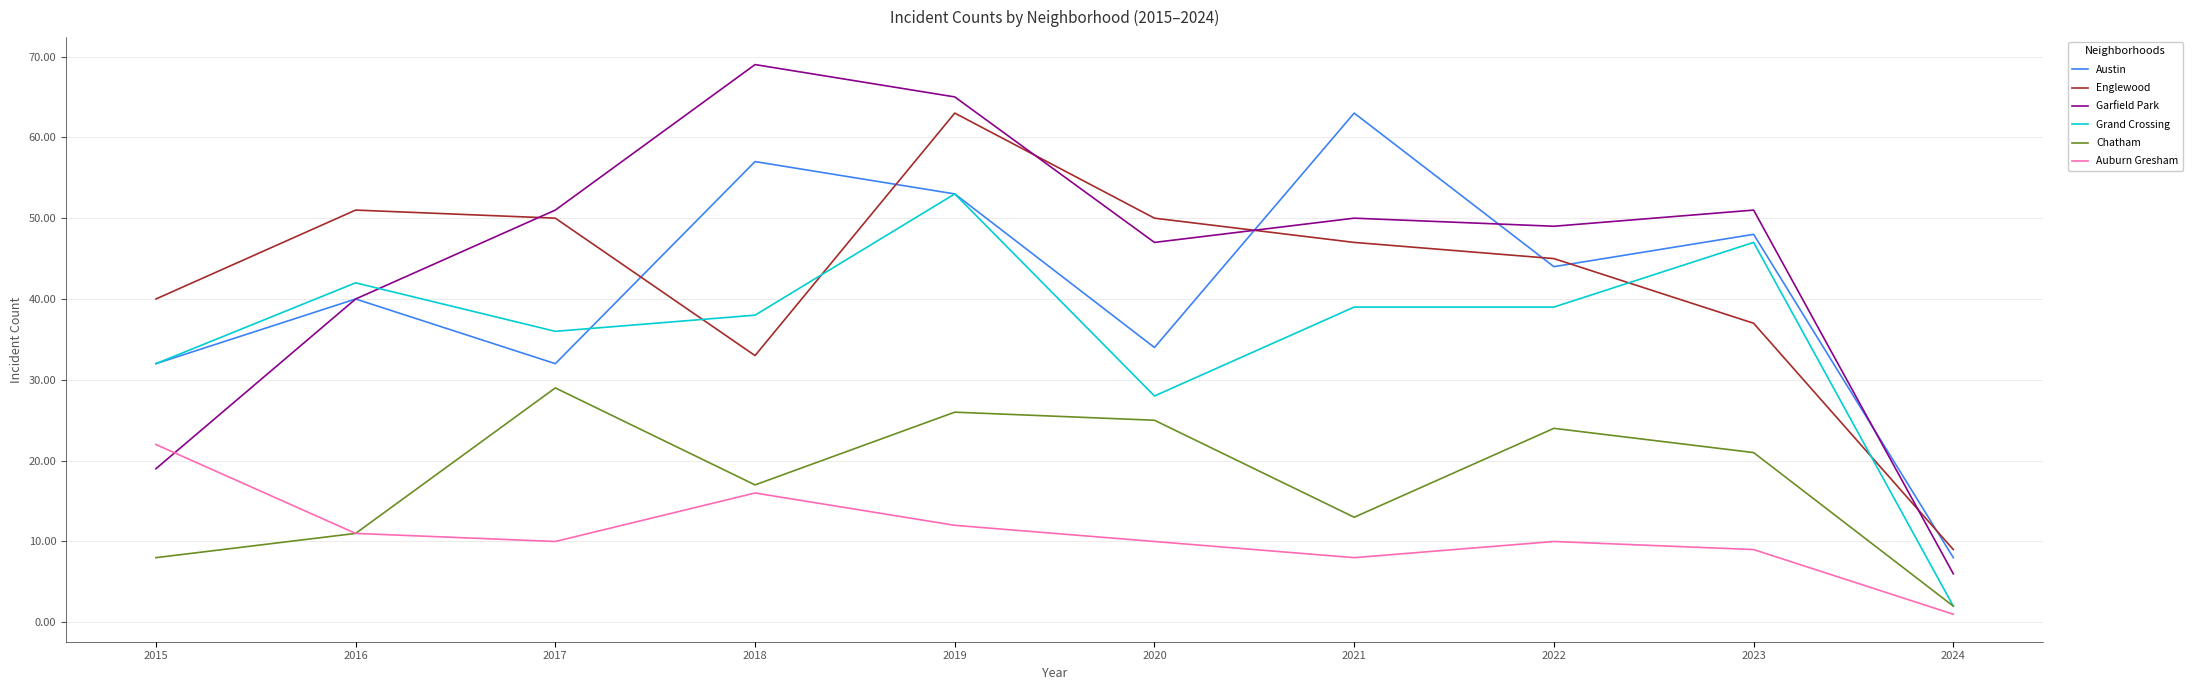

The value of Grand Crossing at 2020 is 28. True or false?

True